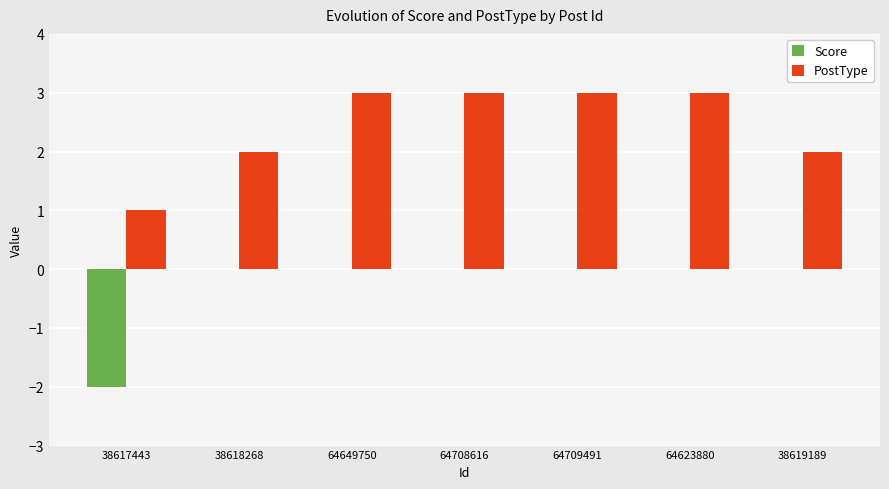

What is the maximum value shown in the chart?

3